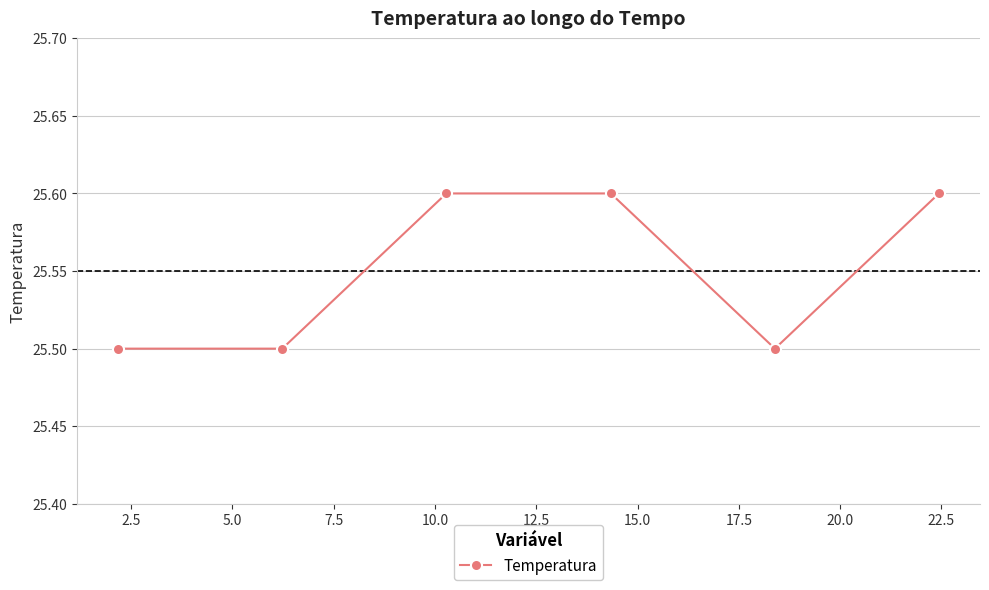

True or false: the data has more than 2 interior local peaks.

False